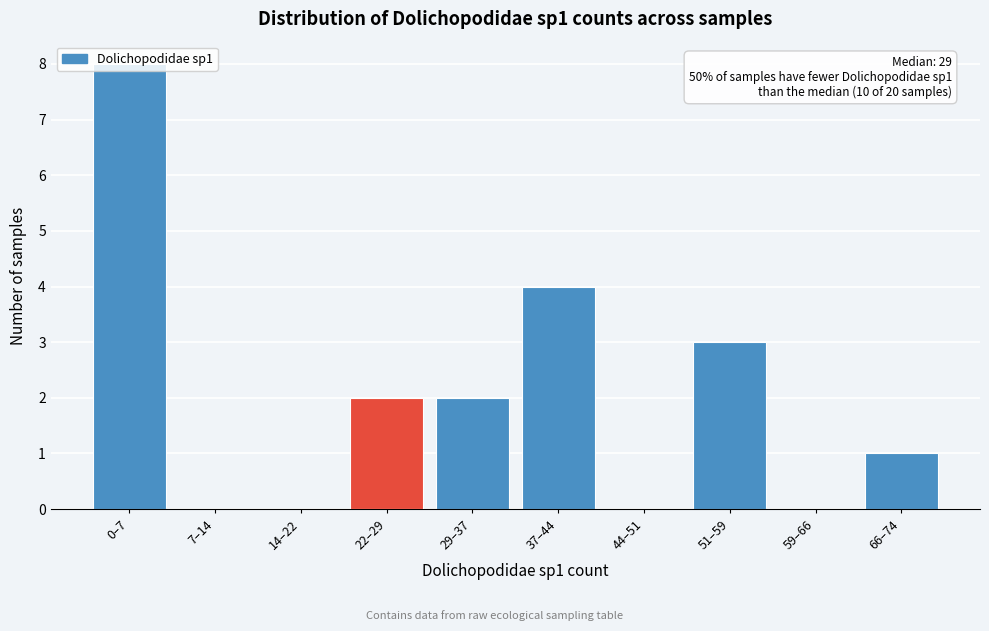

What is the approximate value at 37–44?

4